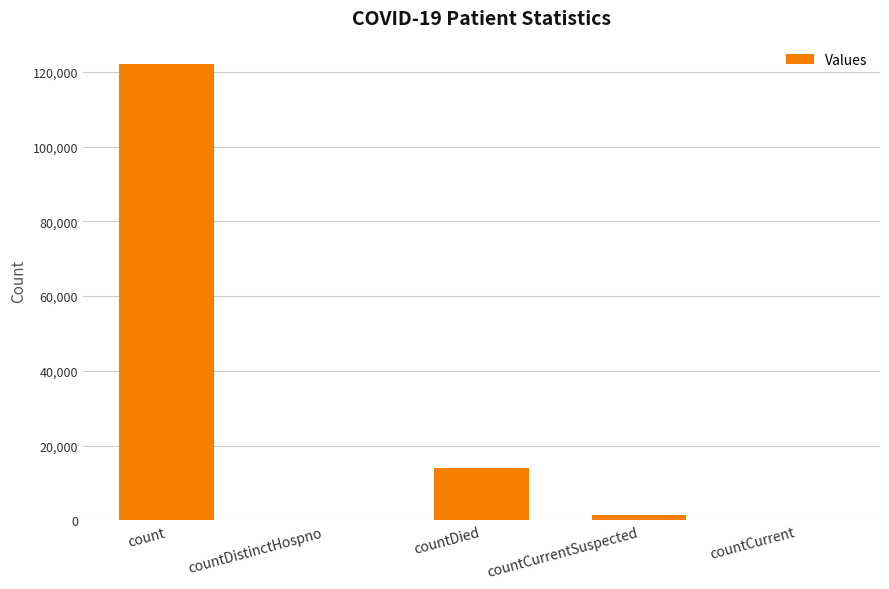

The value at countCurrentSuspected is 1319. True or false?

True